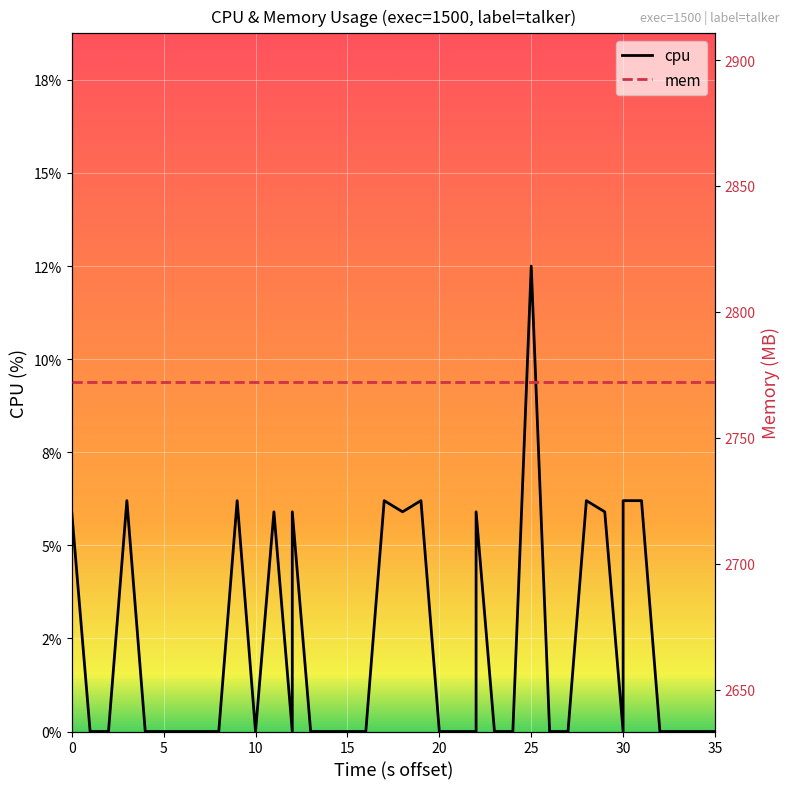

What is the sum of all cpu values?

91.3